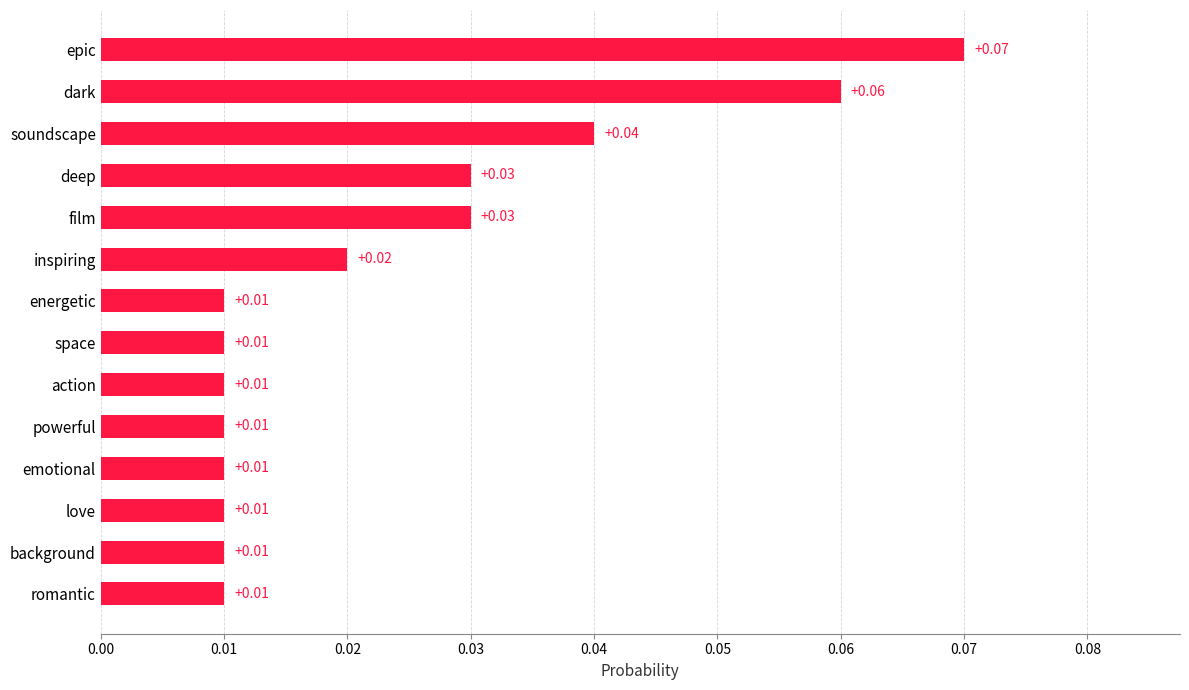

What is the sum of all values?

0.3